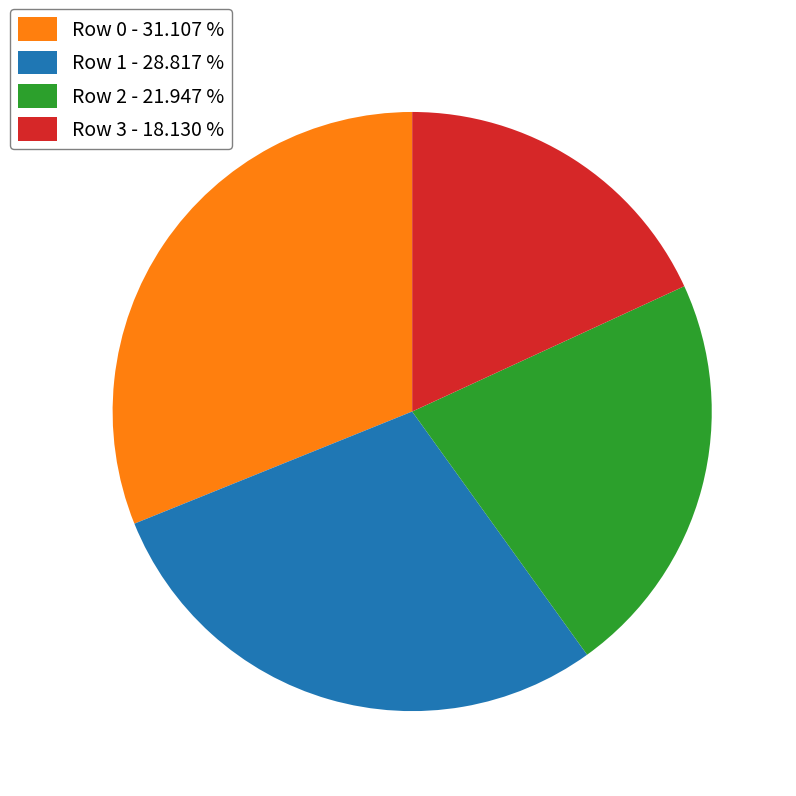

Count the number of slices in the pie.

4